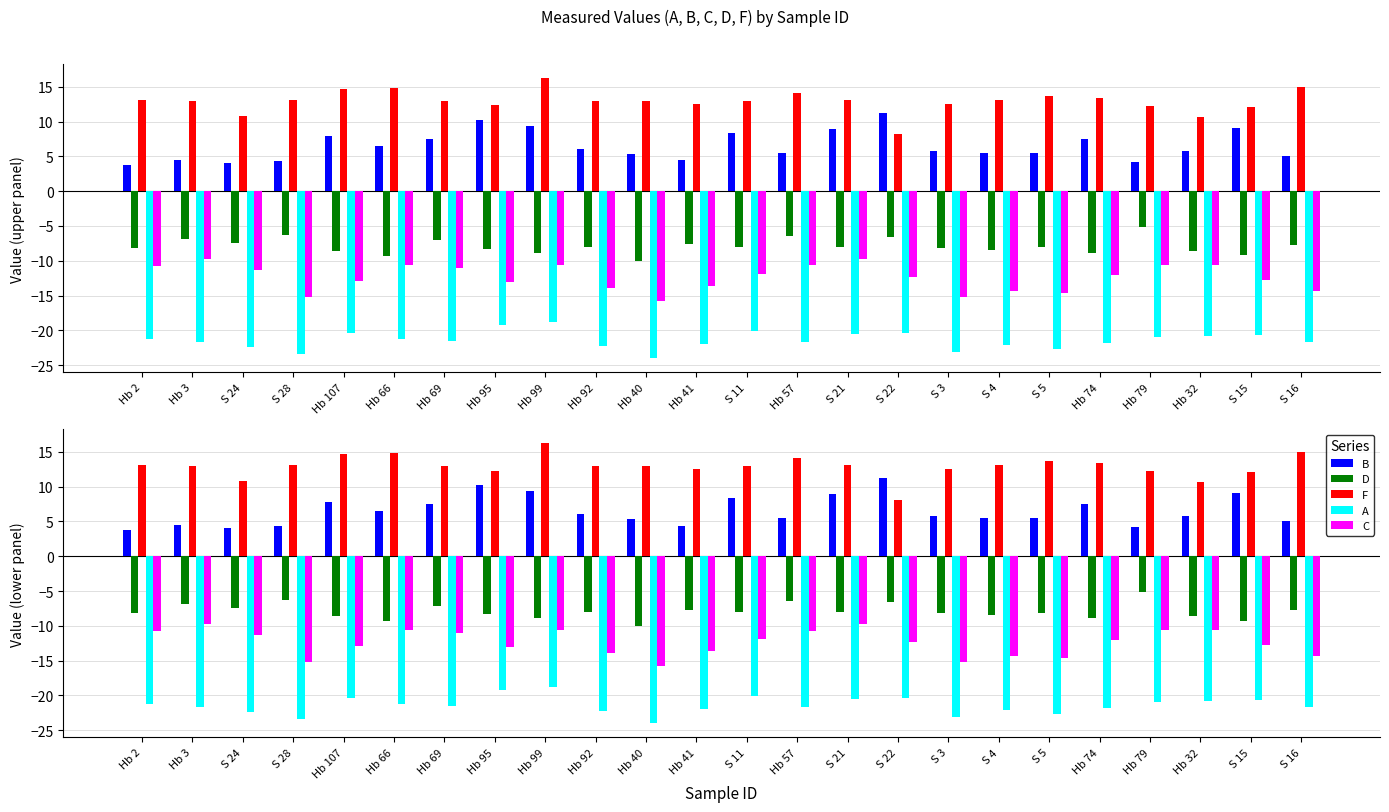

What is the label of the 12th bar from the left?

Hb 41